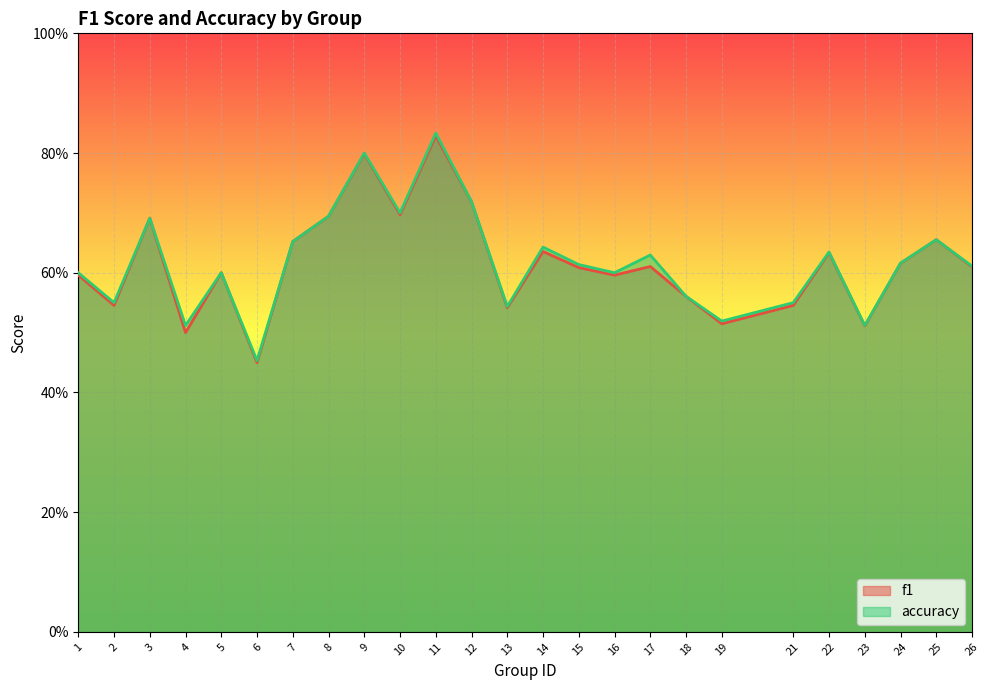

What is the value of the f1 point at the 12th from the left?

0.7